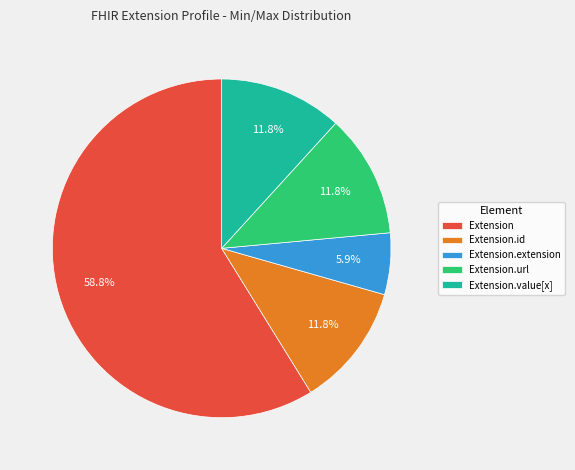

Between Extension.value[x] and Extension, which is larger?

Extension